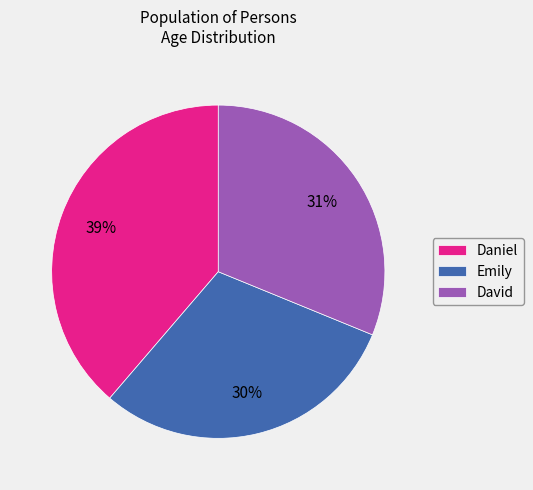

Which category has the biggest portion of the pie?

Daniel